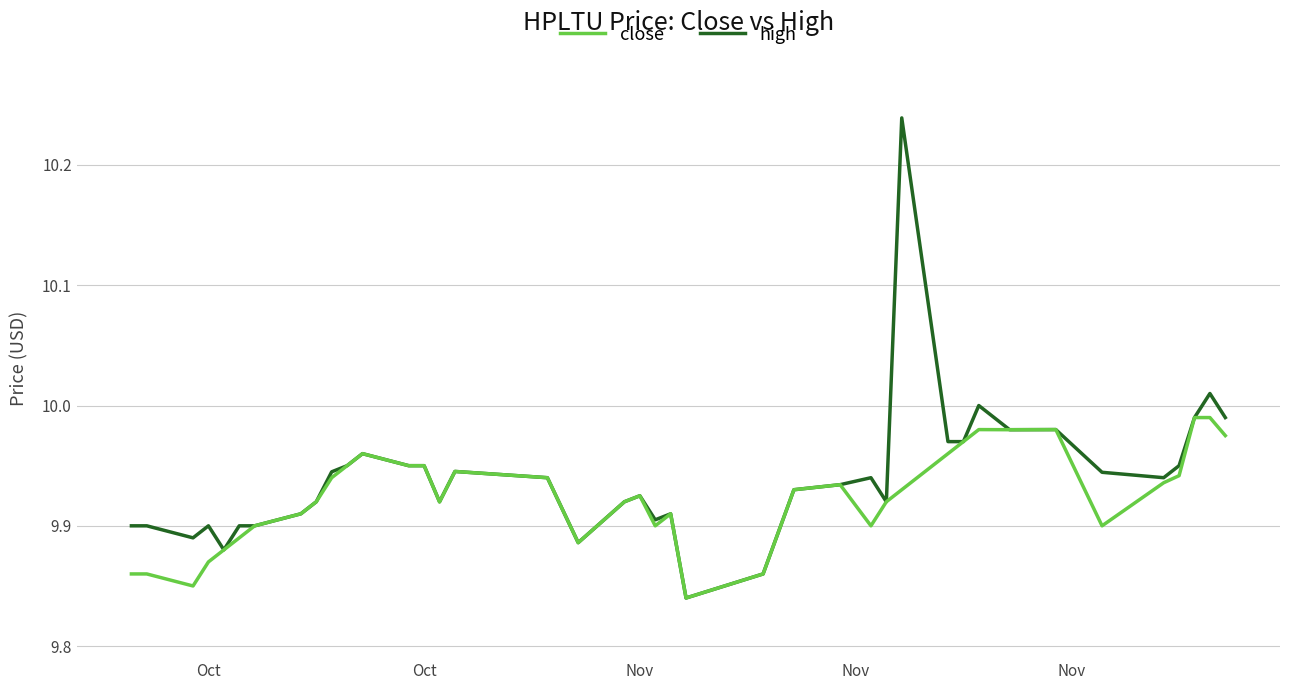

Which series has the widest spread of values?

high